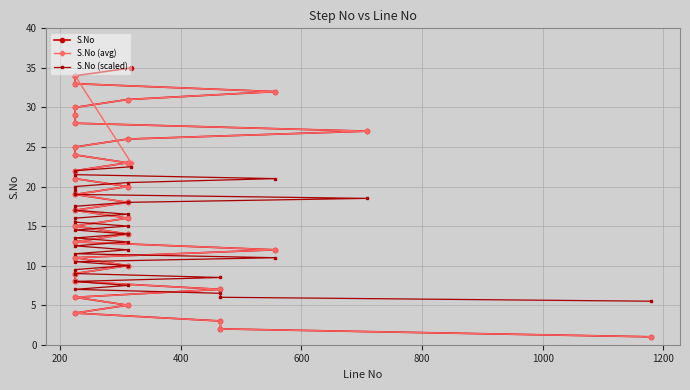

True or false: S.No (avg) and S.No (scaled) cross at least once.

False